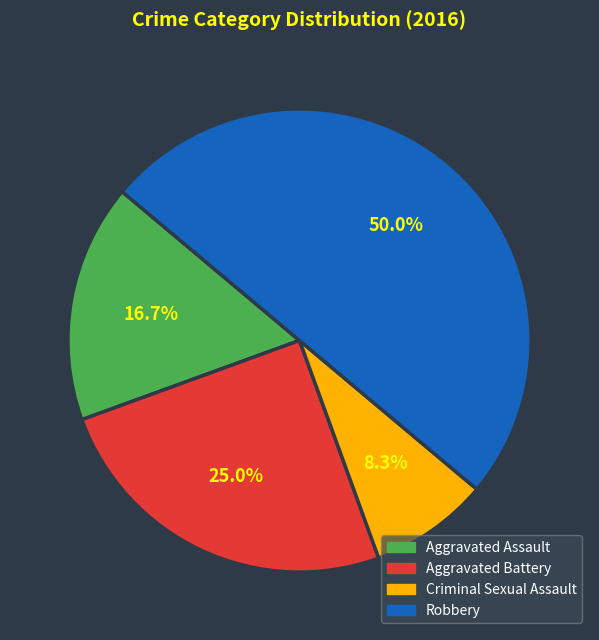

To the nearest percent, what portion does Aggravated Battery represent?

25%